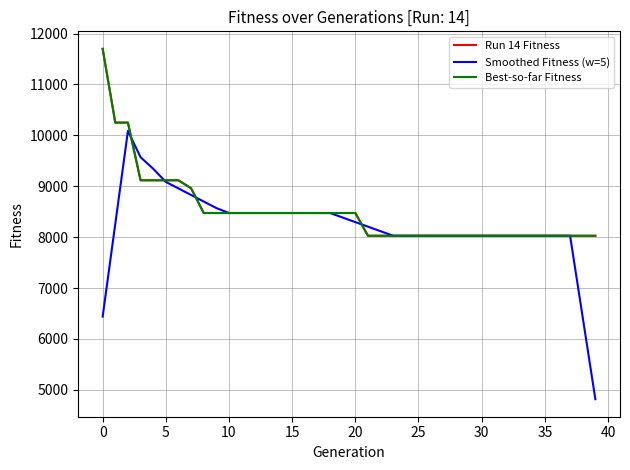

Is this an area chart (filled region under the line)?

No